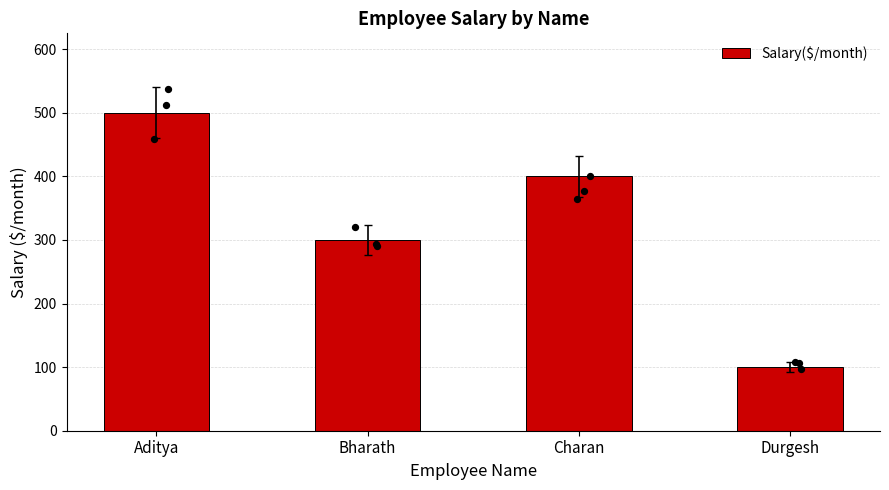

What is the ratio of the value at Aditya to the value at Charan?

1.2